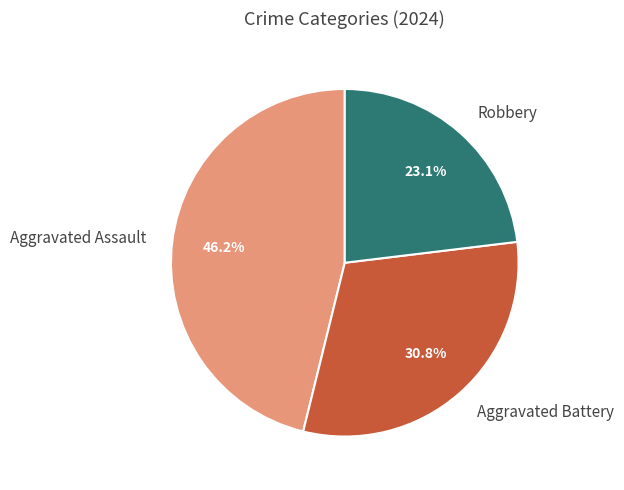

Is it true that Aggravated Battery is 31% of the pie?

True